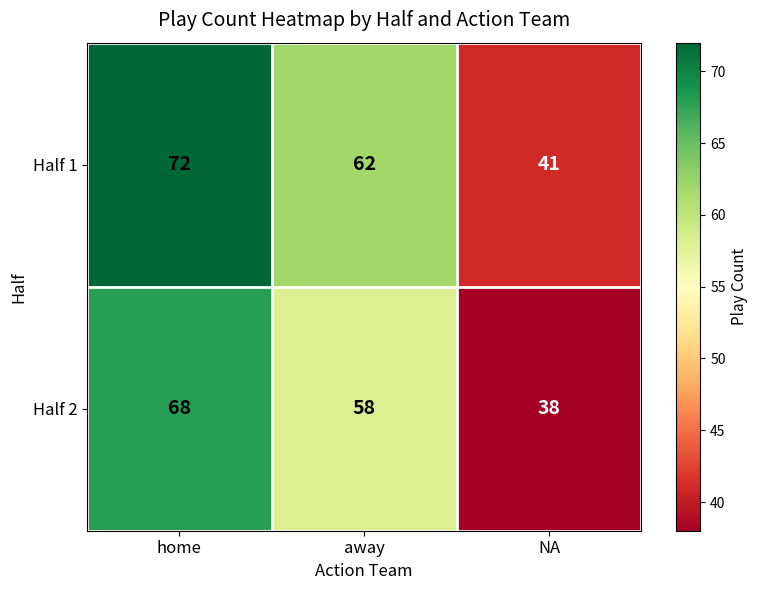

Count the number of categories in the chart.

3